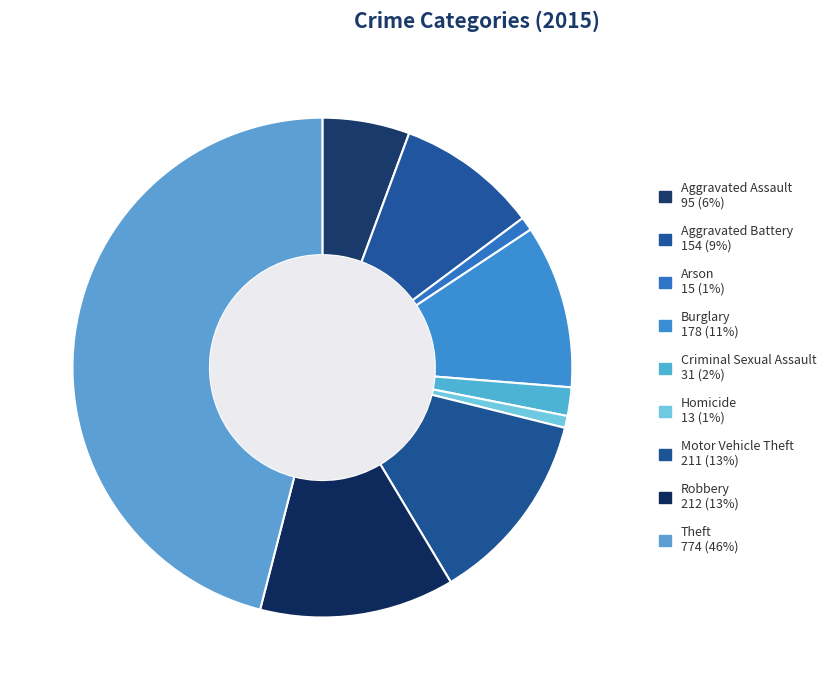

Is it true that Criminal Sexual Assault is 14% of the pie?

False